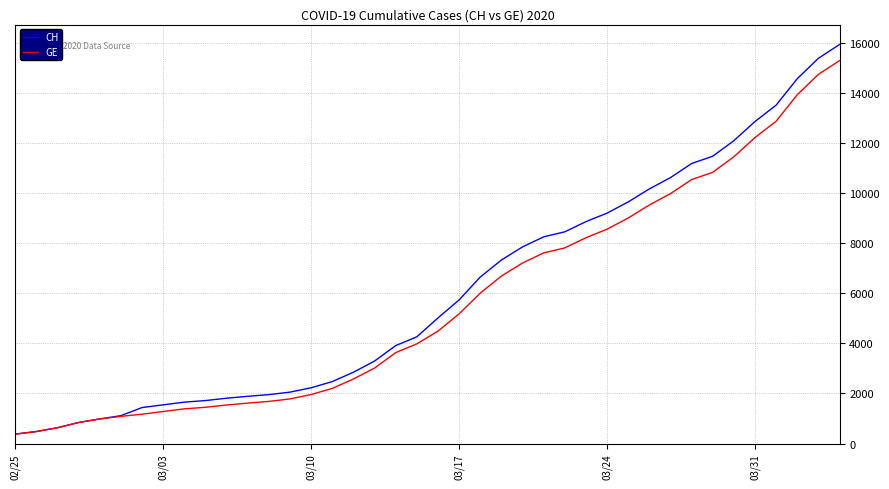

What is the difference between the maximum and second lowest values in the GE series?

14805